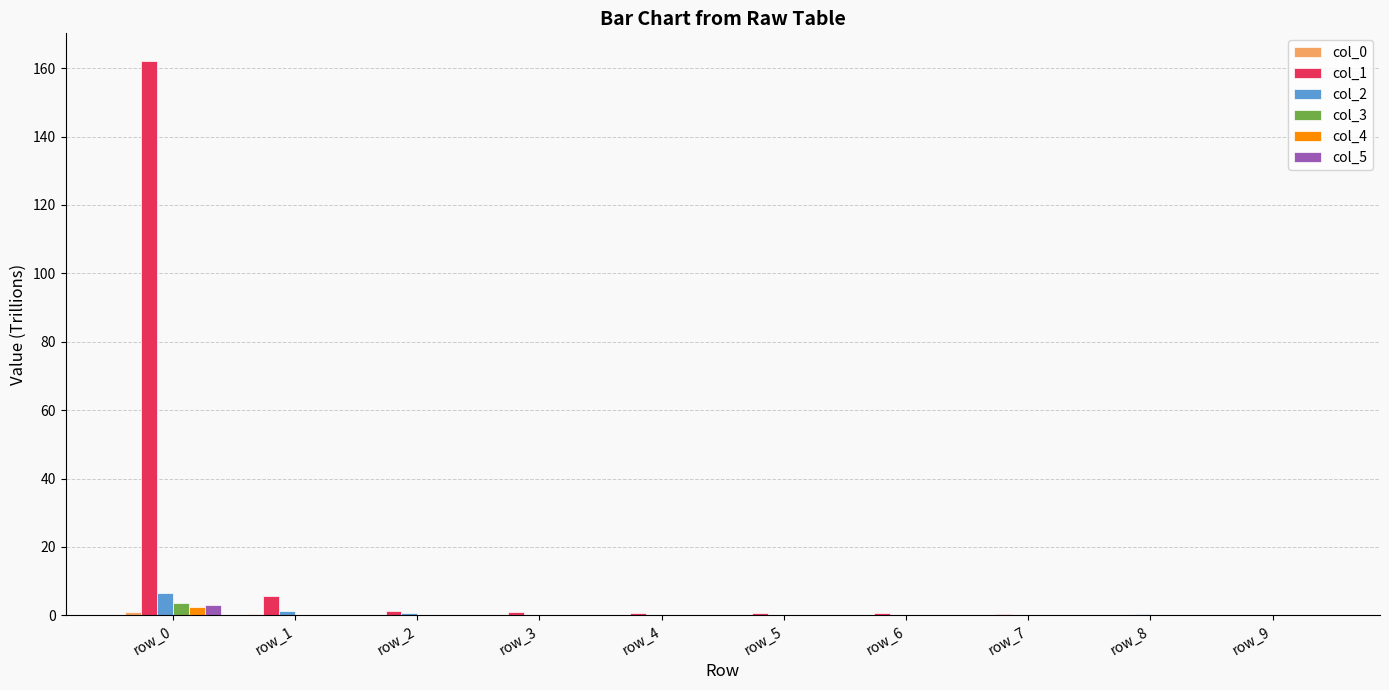

What is the maximum value for col_2?

6.5